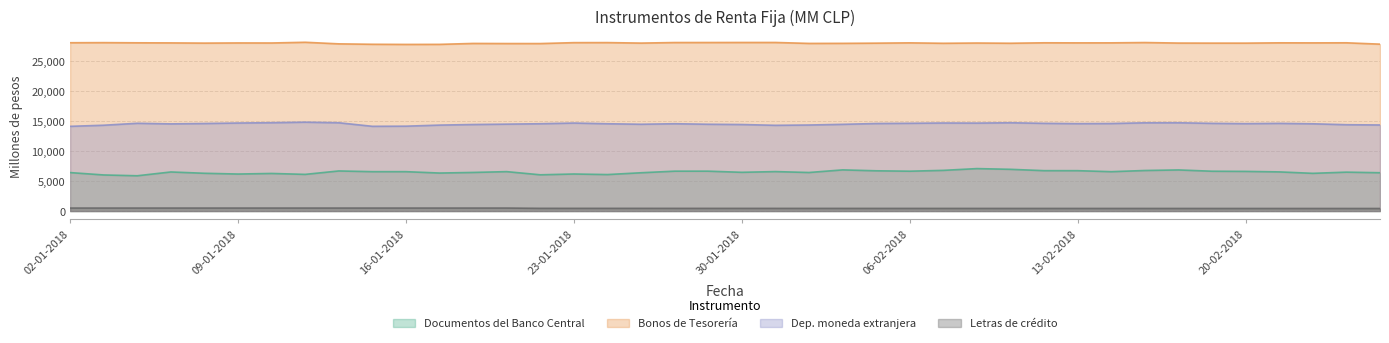

How many lines are shown in the chart?

4